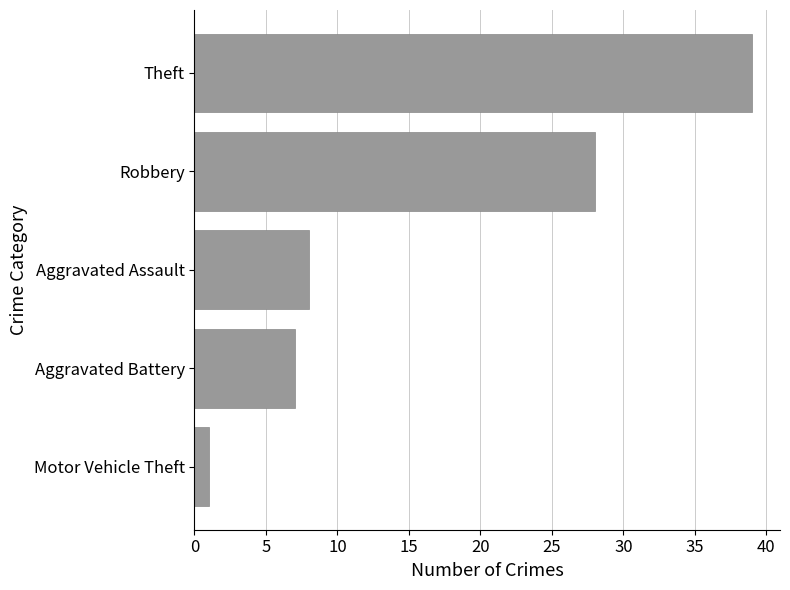

What is the approximate value at Aggravated Battery?

7